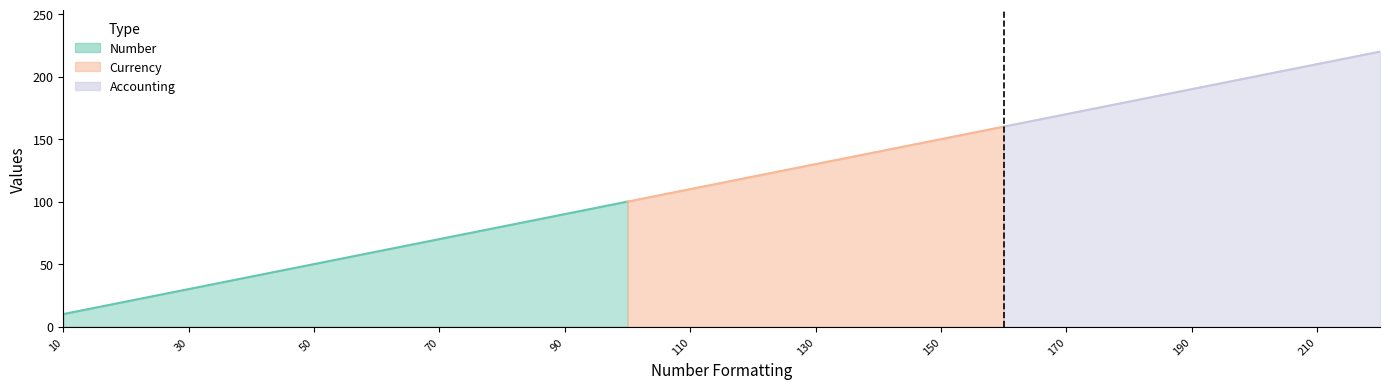

What is the difference between the Number values at 40 and 60?

20